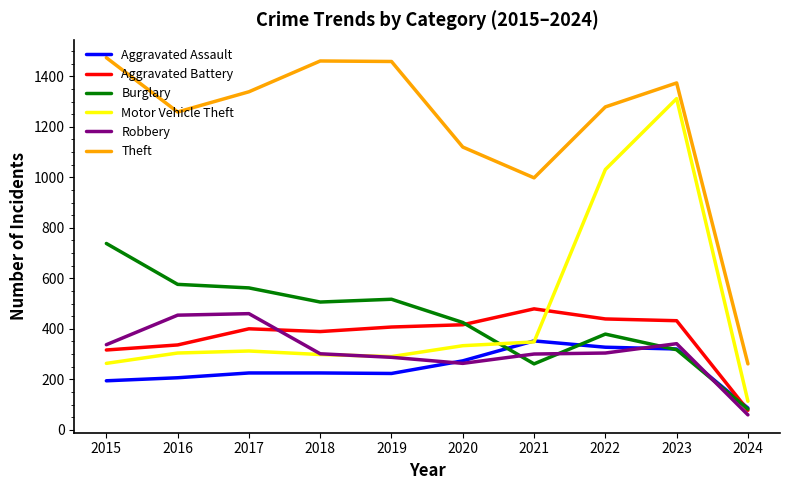

Is the value of Aggravated Battery at 2016 greater than the value of Robbery at 2021?

Yes